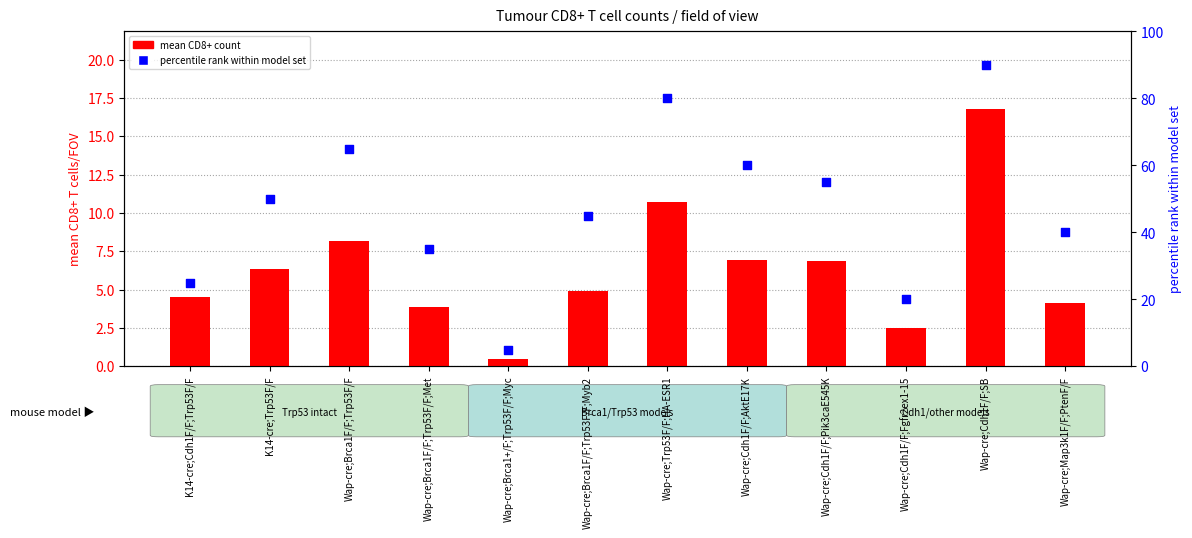

Which series reaches the minimum Y coordinate?

mean CD8+ count